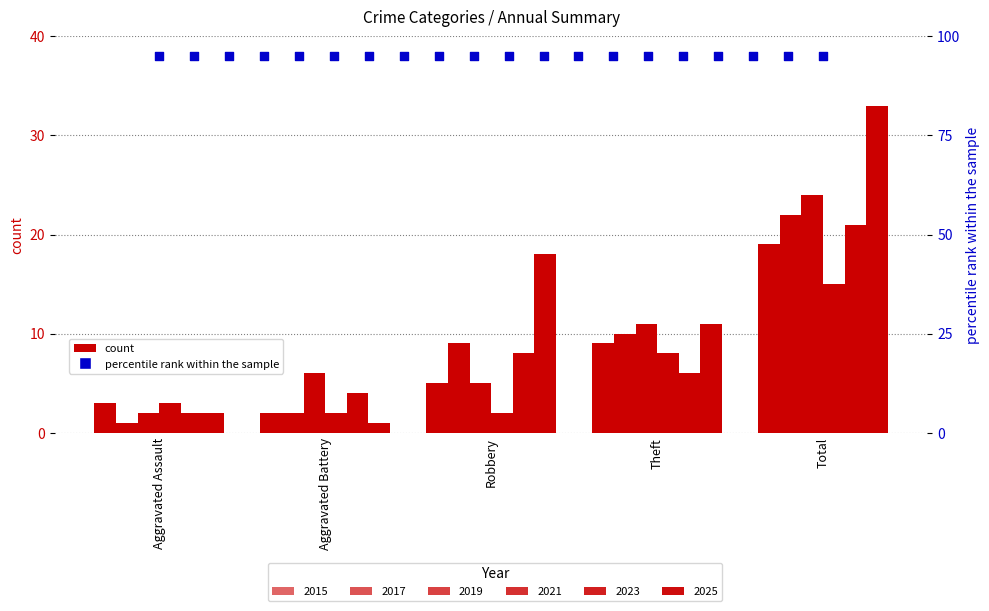

What is the total value across all series at Total?

134